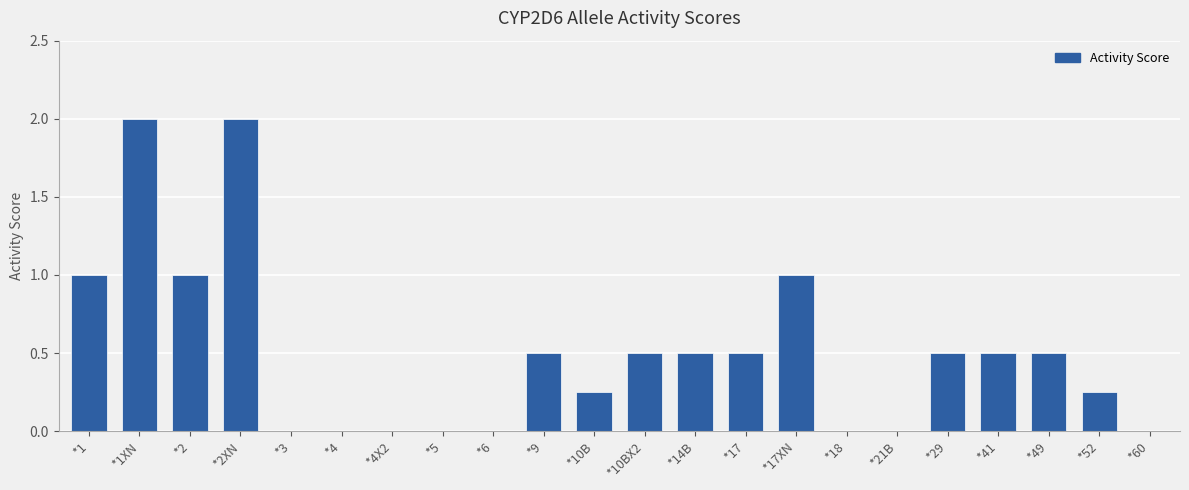

What is the sum of all values?

11.0